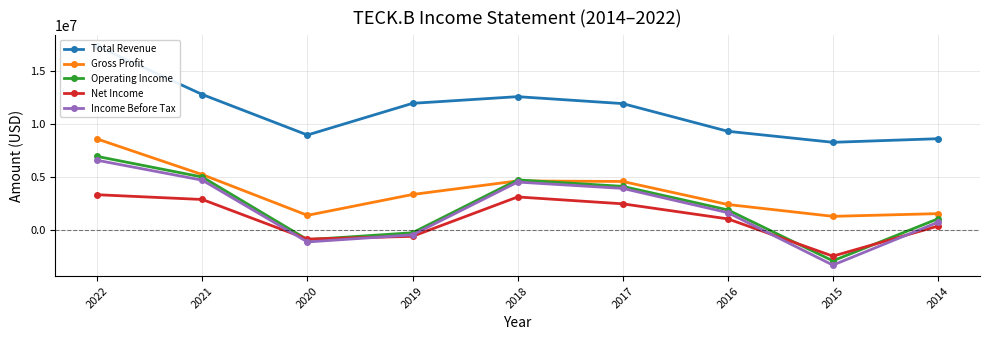

What is the highest value of the Gross Profit series?

8571000